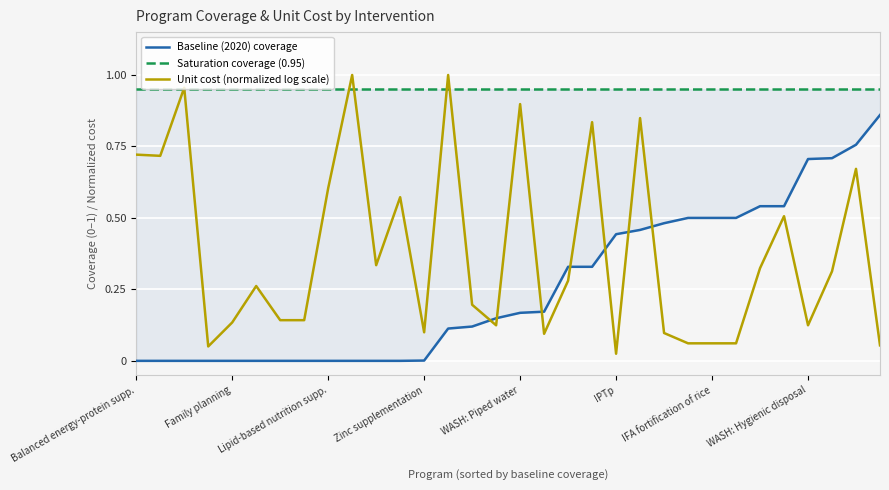

Where is Unit cost (normalized log scale) nearest to the value 0?

IPTp